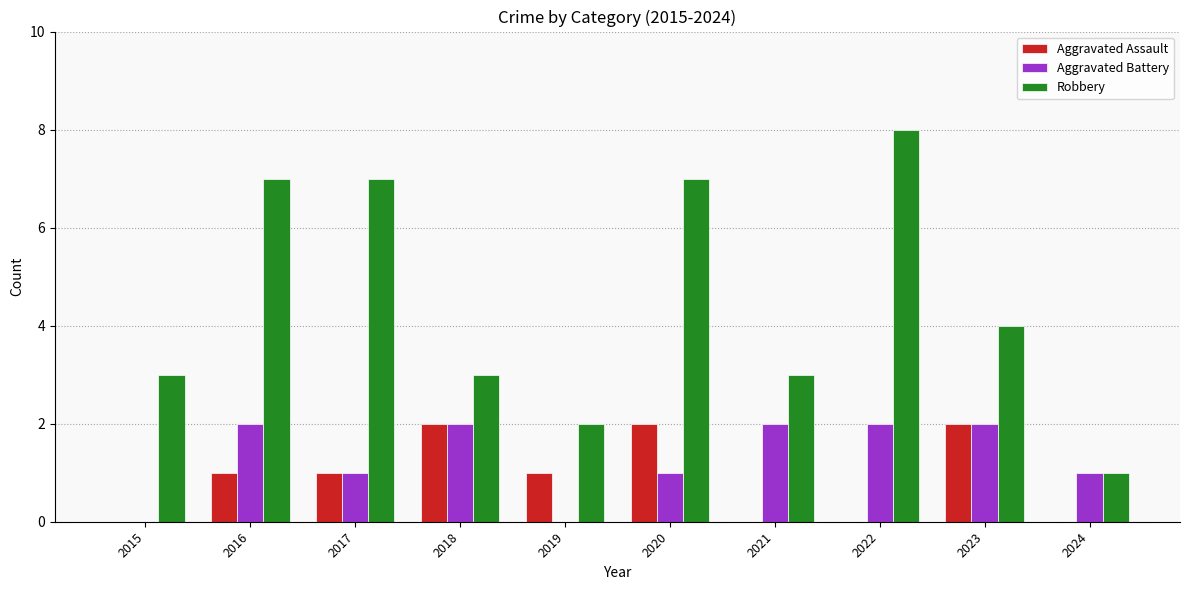

What is the sum of all Aggravated Battery values?

13